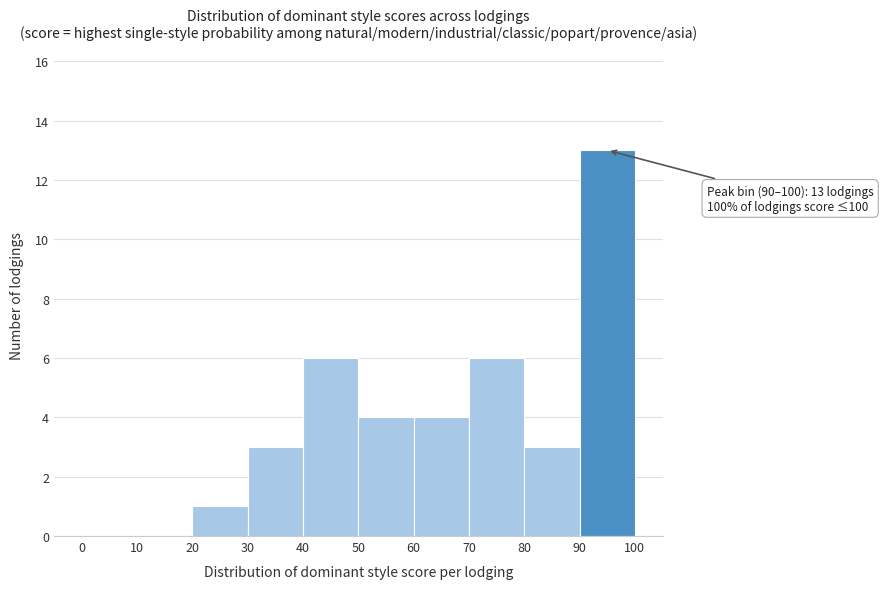

Which range on the x-axis has the tallest bar?

90 to 100